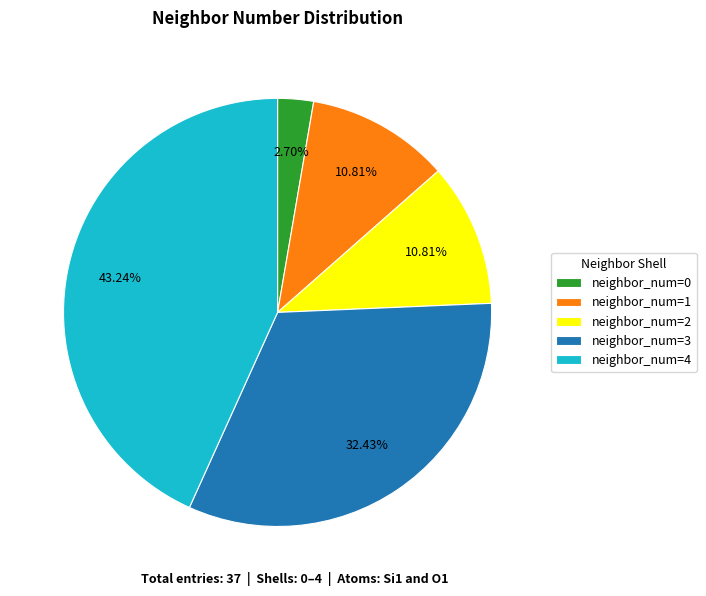

Which category has the biggest portion of the pie?

neighbor_num=4